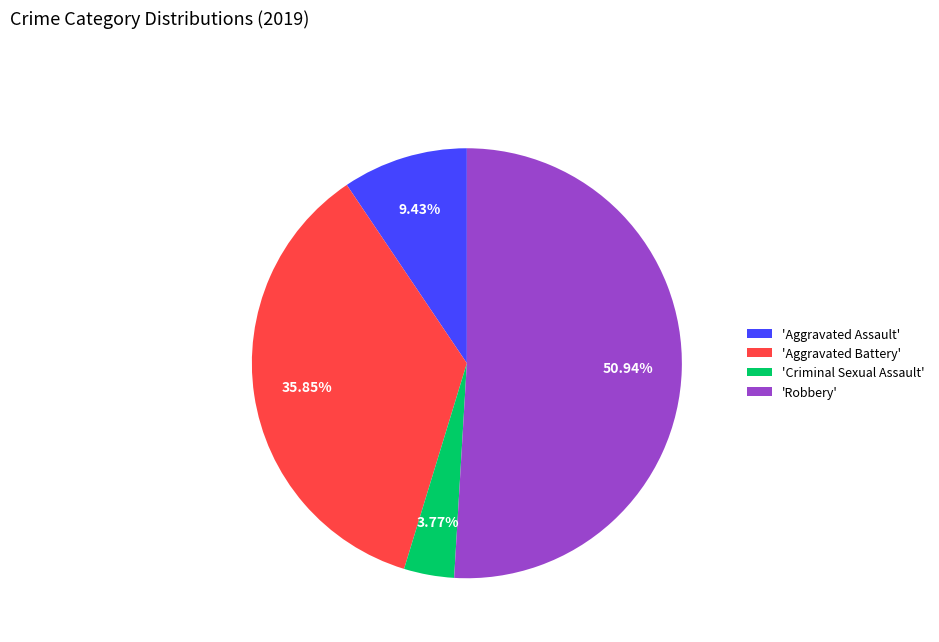

What is the ratio of the value at 'Robbery' to the value at 'Aggravated Assault'?

5.4